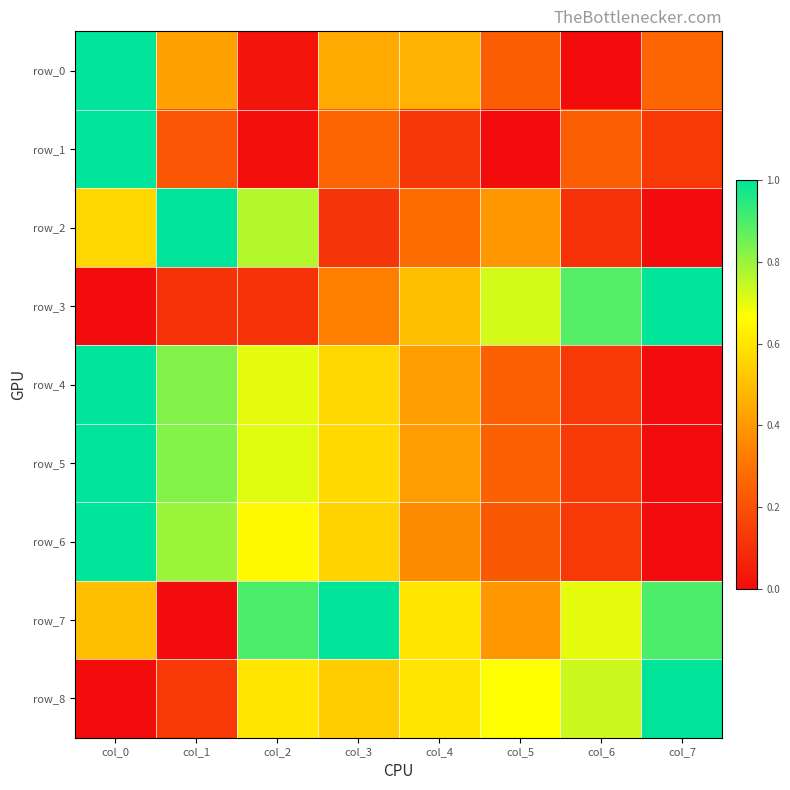

Is it true that row_4 equals 1.7 at col_0?

False